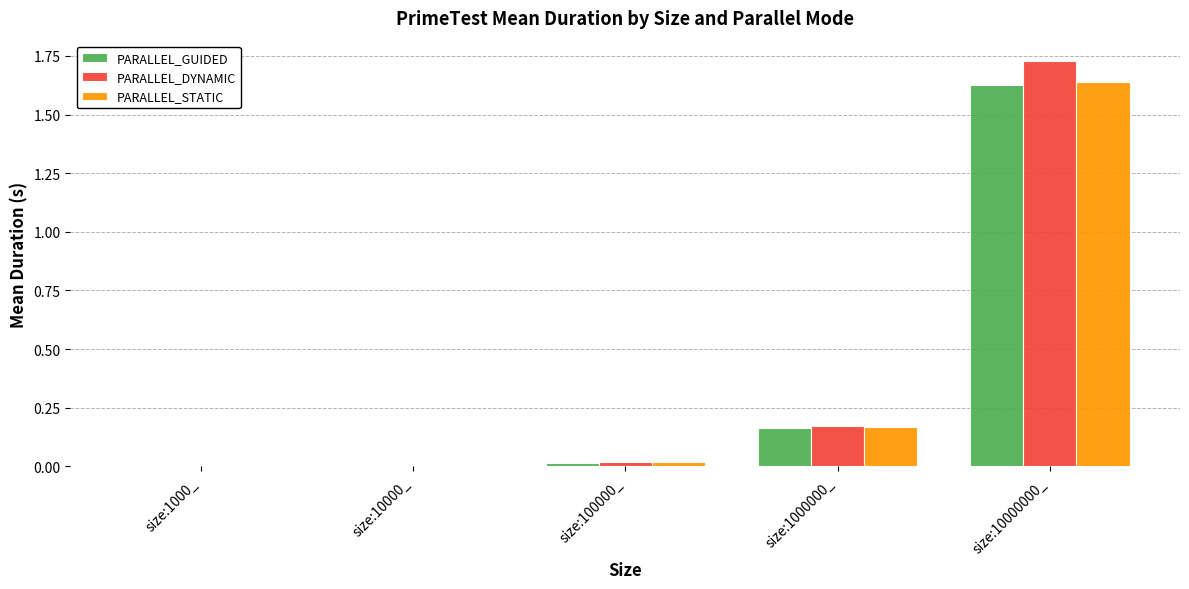

Which series has the widest spread of values?

PARALLEL_DYNAMIC